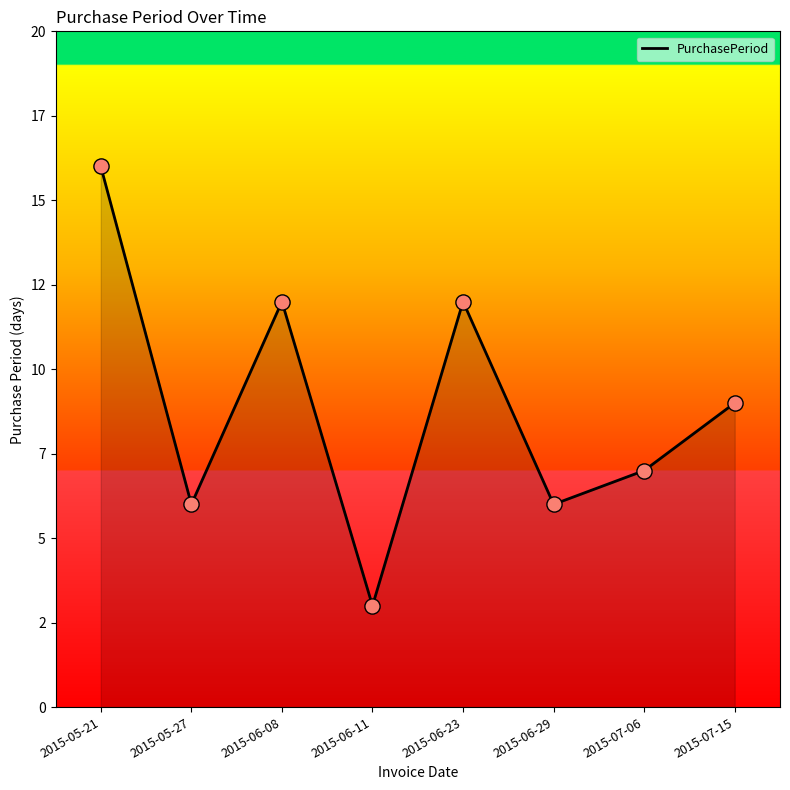

Which has a higher value, 2015-06-08 or 2015-06-11?

2015-06-08